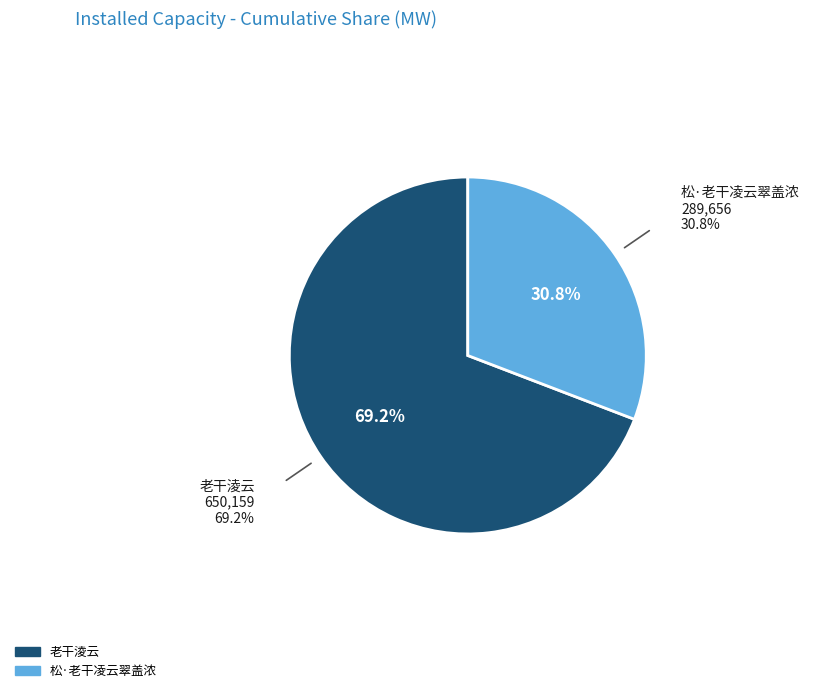

To the nearest percent, what percentage of the pie is 老干淩云?

69%